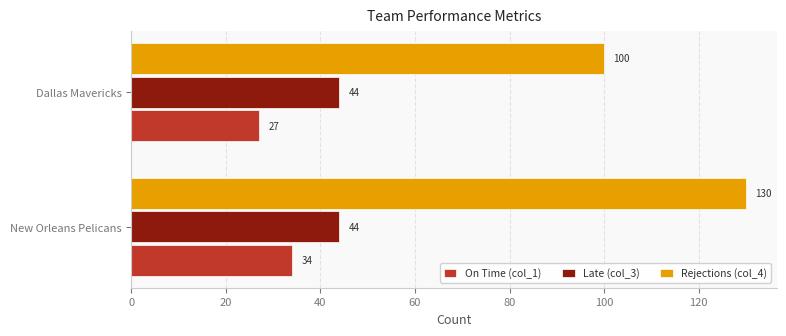

Rank the categories by On Time (col_1) value from highest to lowest.

New Orleans Pelicans, Dallas Mavericks